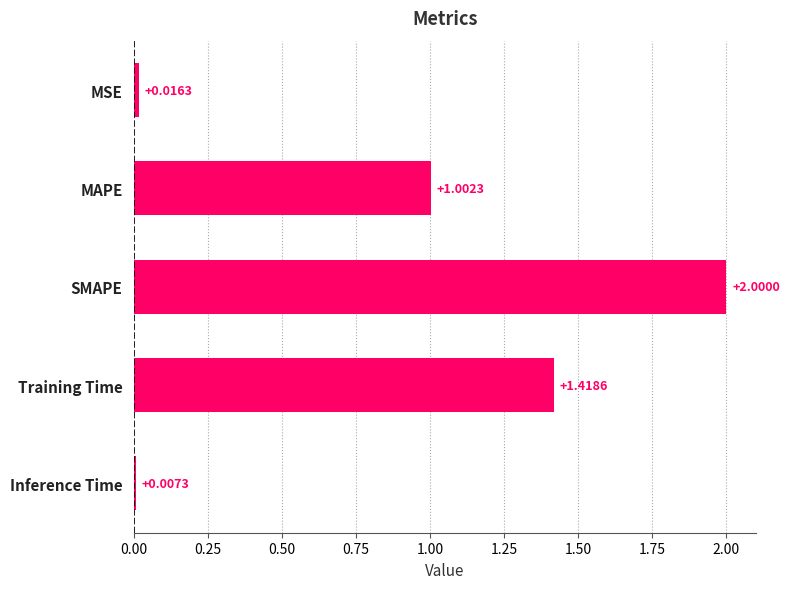

At which category does the chart reach its minimum across all series?

Inference Time